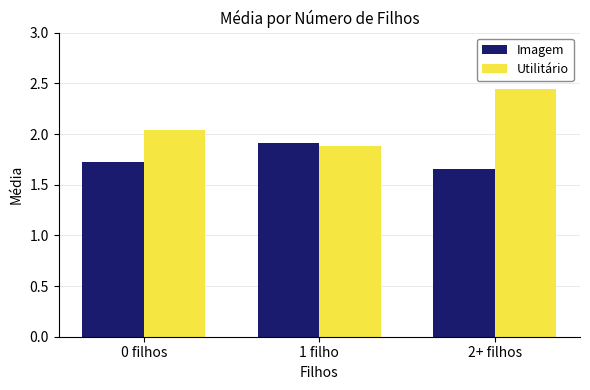

List the labels in order of Utilitário value, smallest first.

1 filho, 0 filhos, 2+ filhos